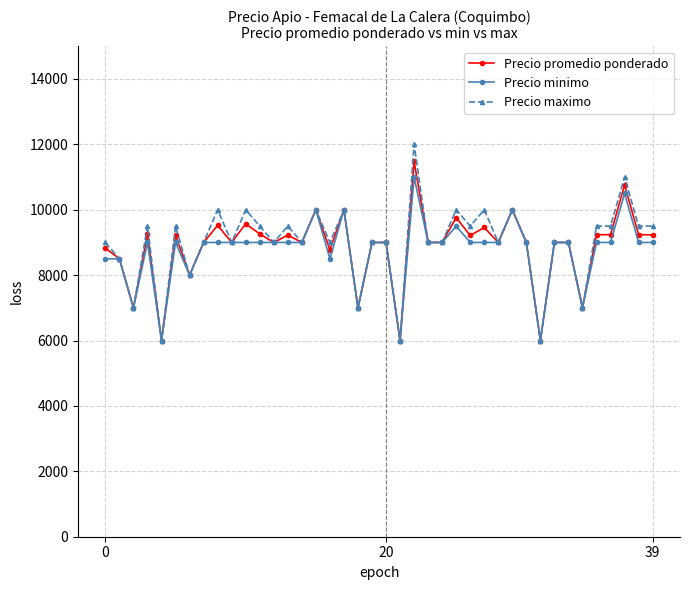

What is the smallest value displayed?

6000